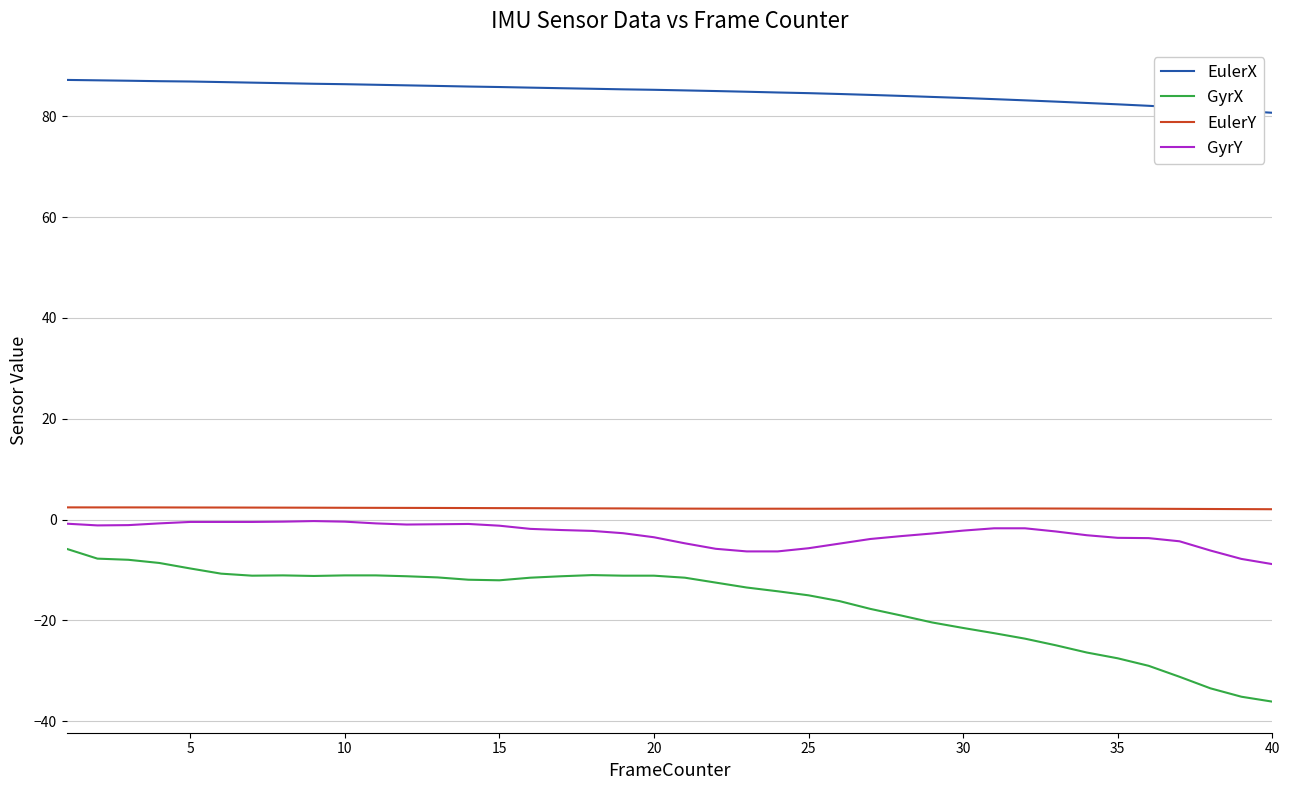

What are all the series names shown in the legend?

EulerX, GyrX, EulerY, GyrY